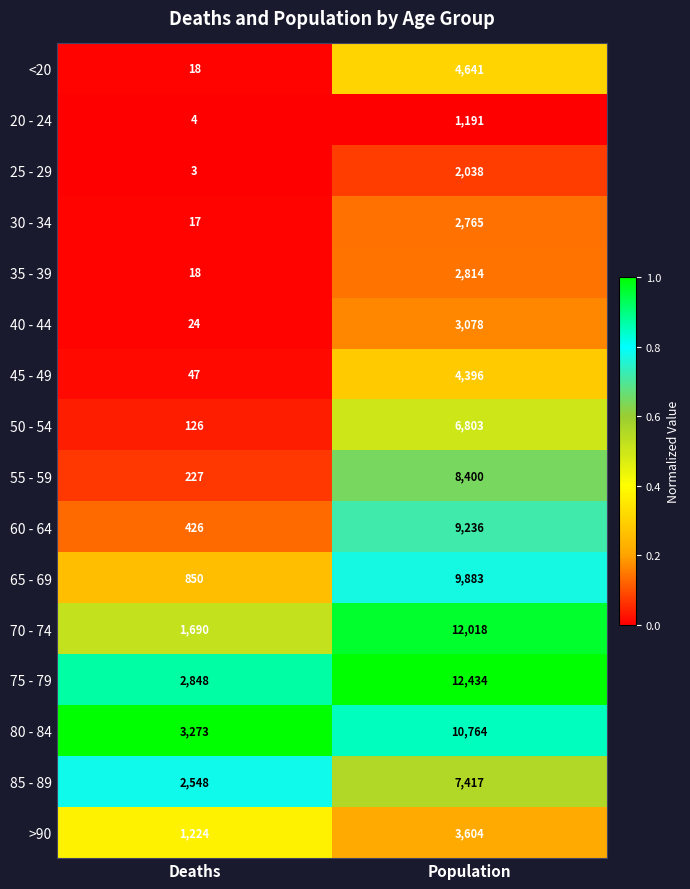

What value does the 35 - 39 series have at Population, to the nearest 100?

2800